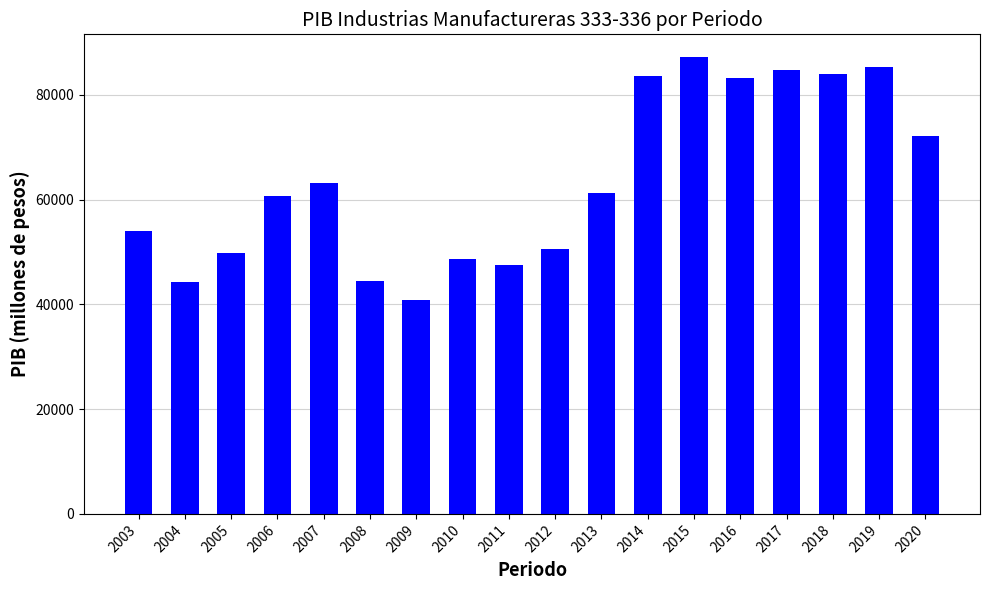

What is the greatest value displayed?

87201.0